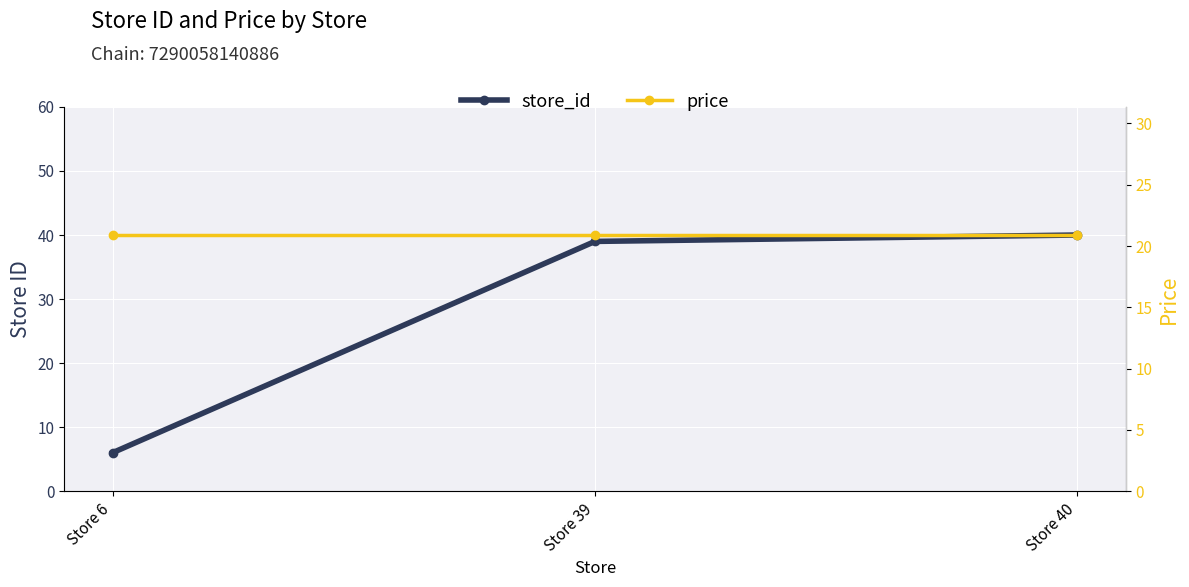

At which category is the sum across all series the highest?

Store 40